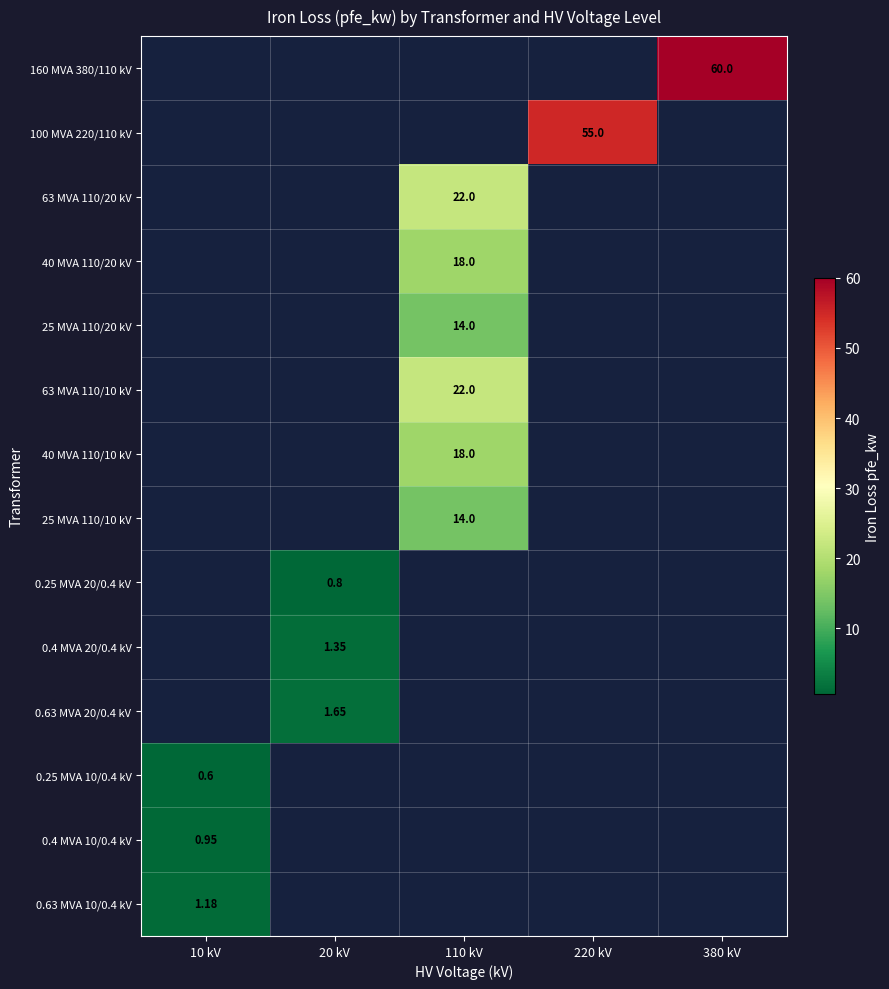

What is the greatest value displayed?

60.0